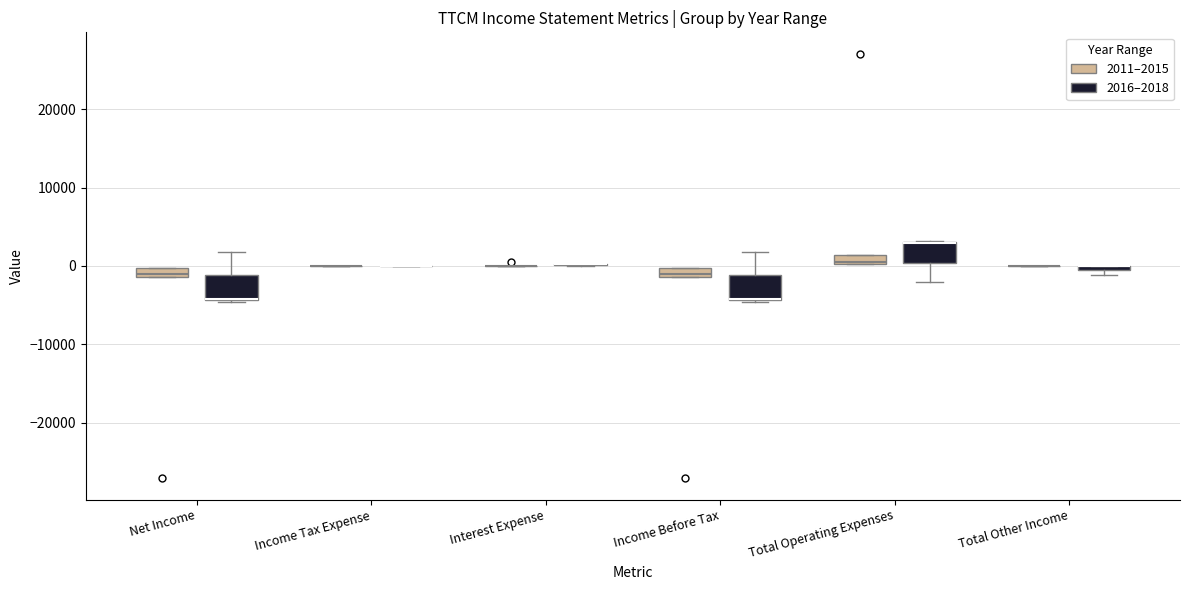

Where is the lower edge of the box for Net Income (2011–2015) on the y-axis? The values are not printed on the chart, so give them approximately, as read against the axis.

-1000